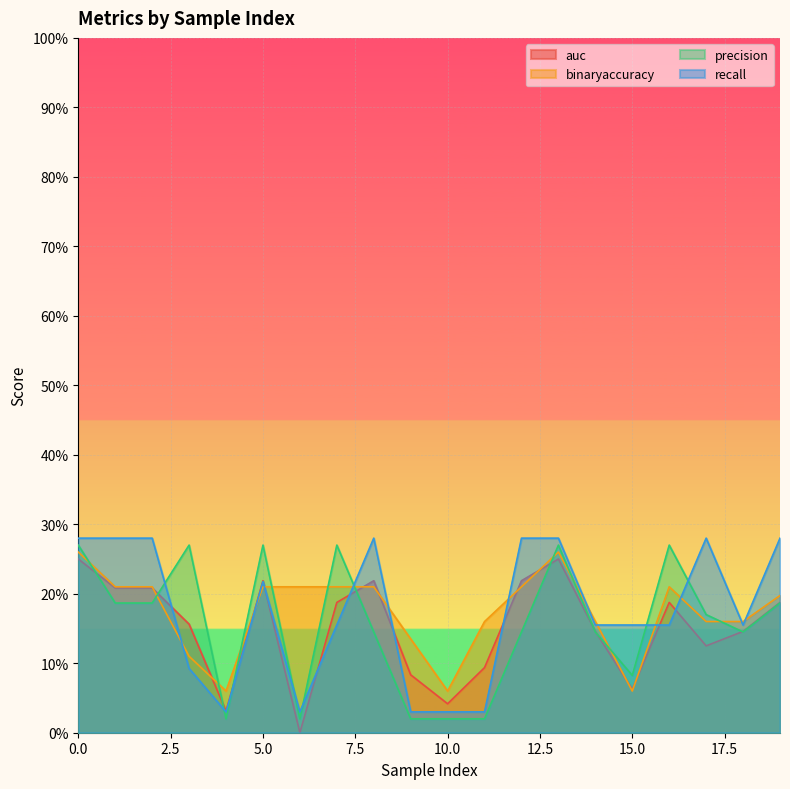

Is it true that precision equals 0.0 at 9?

False